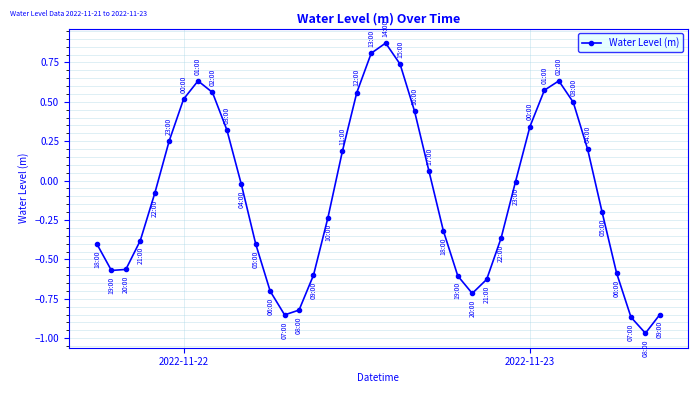

True or false: the data has more than 1 interior local peaks.

True